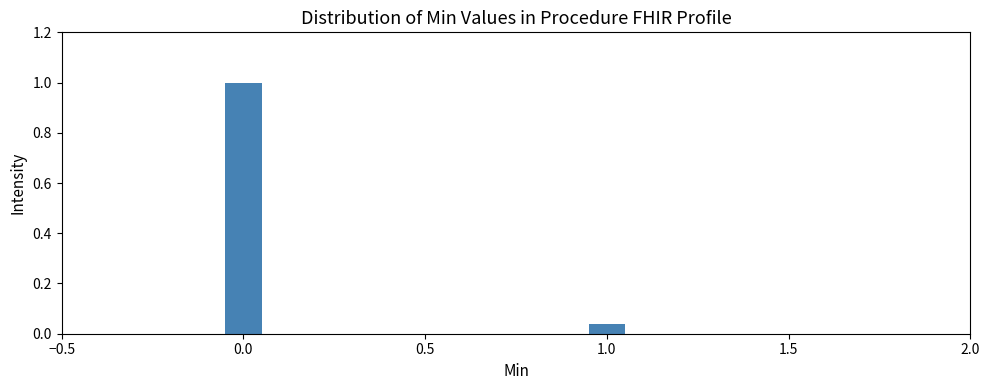

What is the change in value from 0.0 to 1.0?

-1.0